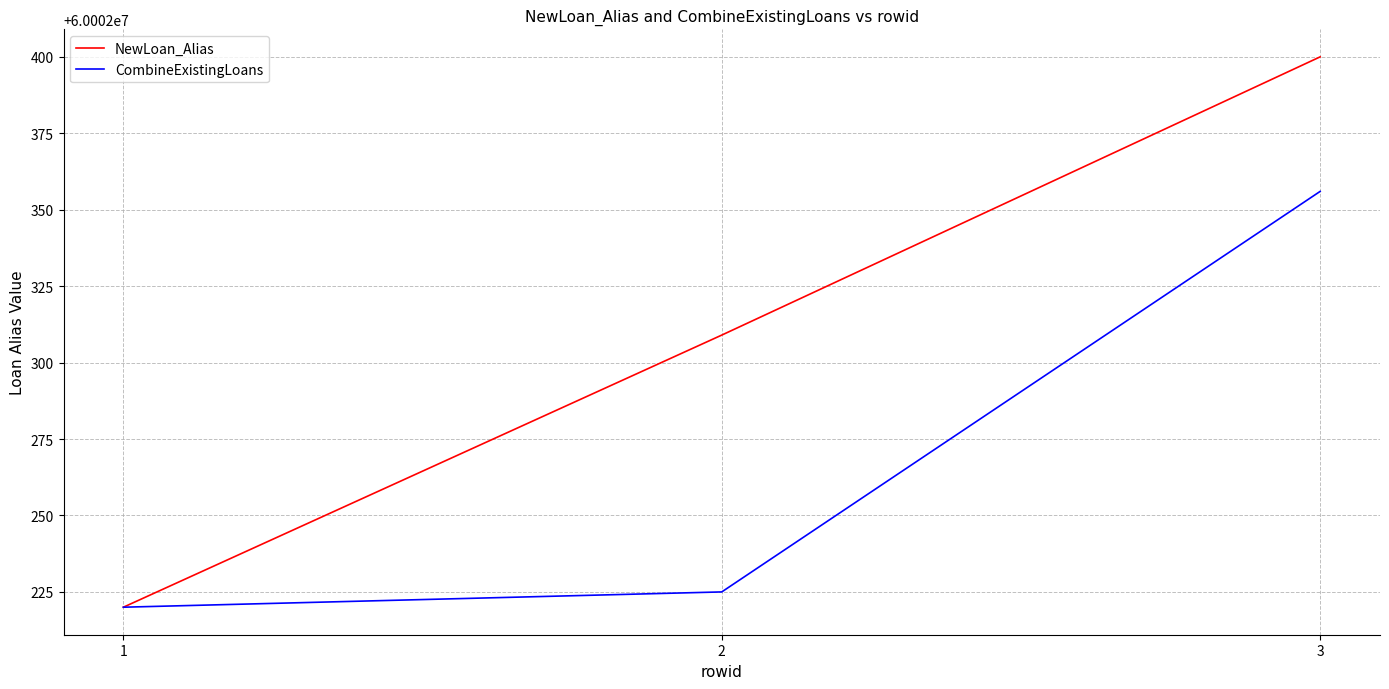

At 2, list the series in order from smallest to largest.

CombineExistingLoans, NewLoan_Alias